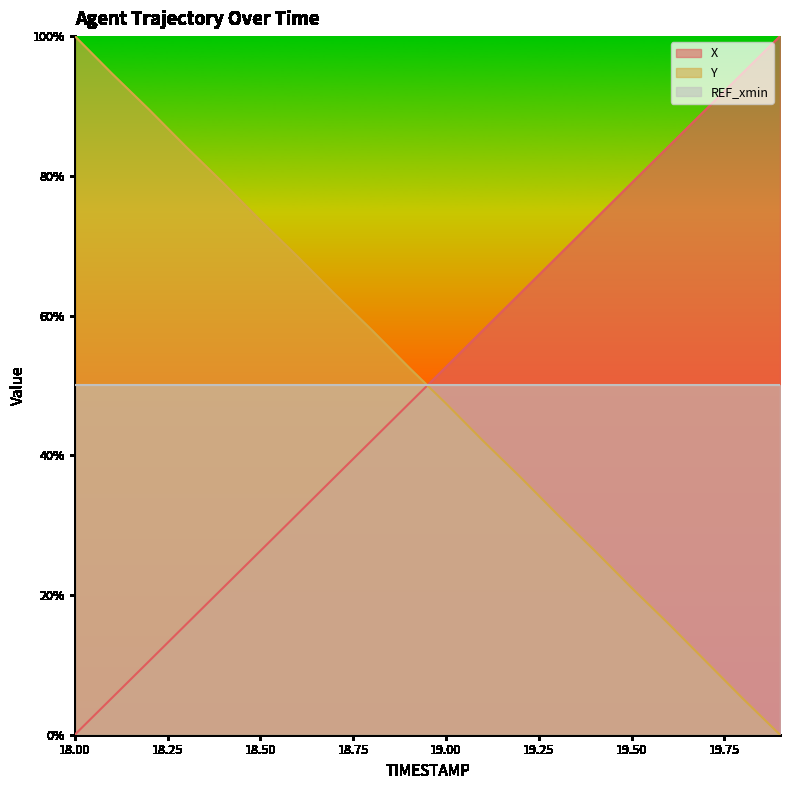

At which label does X reach its peak?

19.9